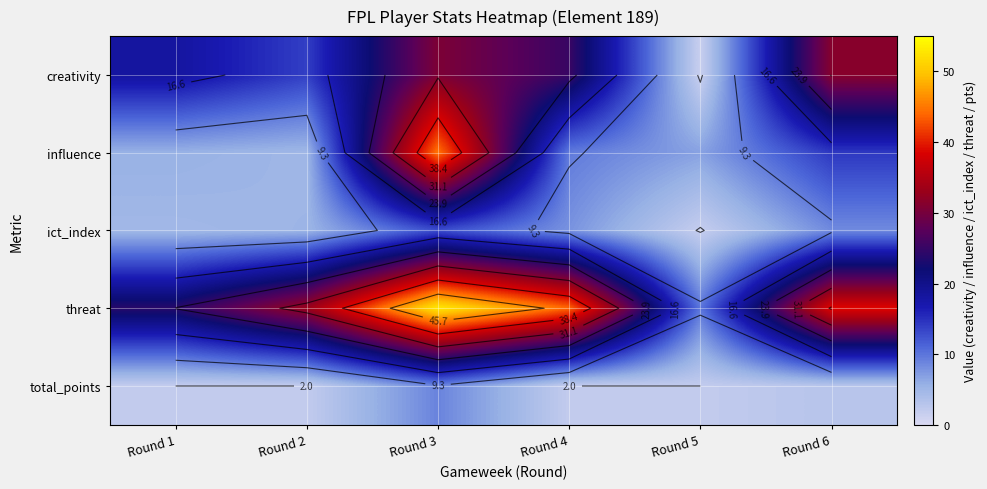

Between Round 3 and Round 4, which is larger?

Round 3